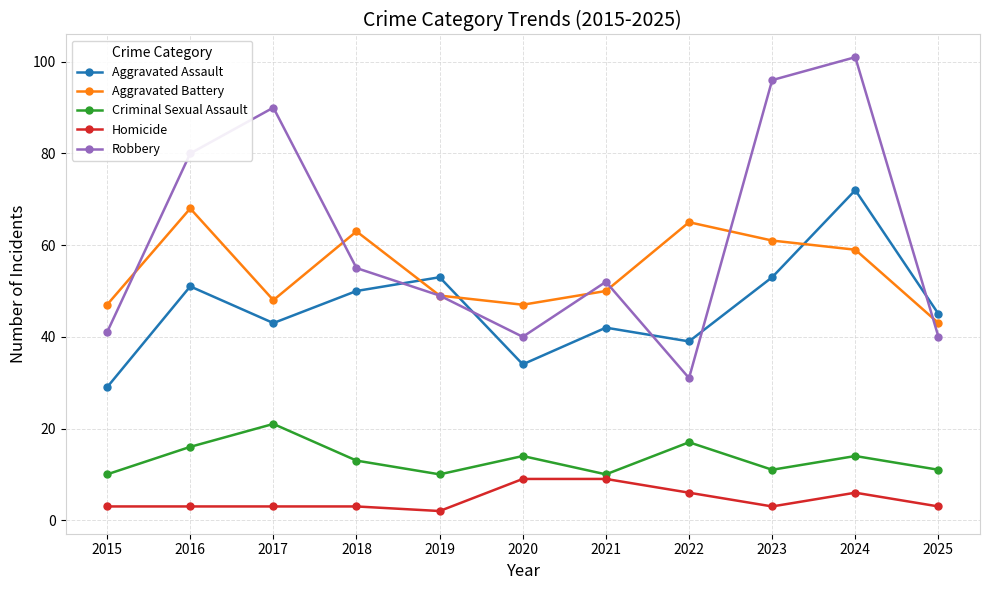

True or false: Aggravated Battery has a value of 19 at 2023.

False